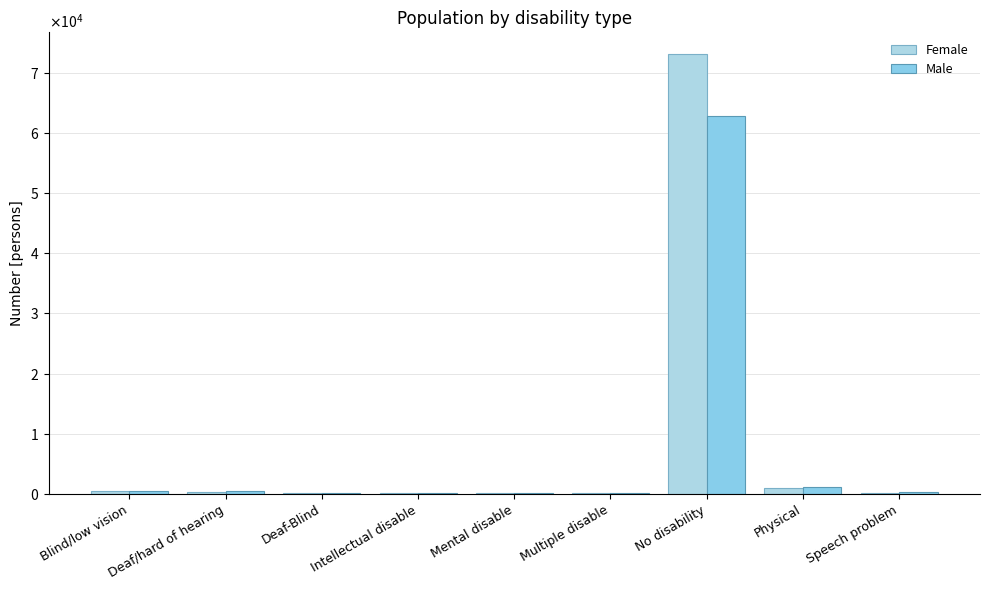

Does the chart contain stacked bars?

No